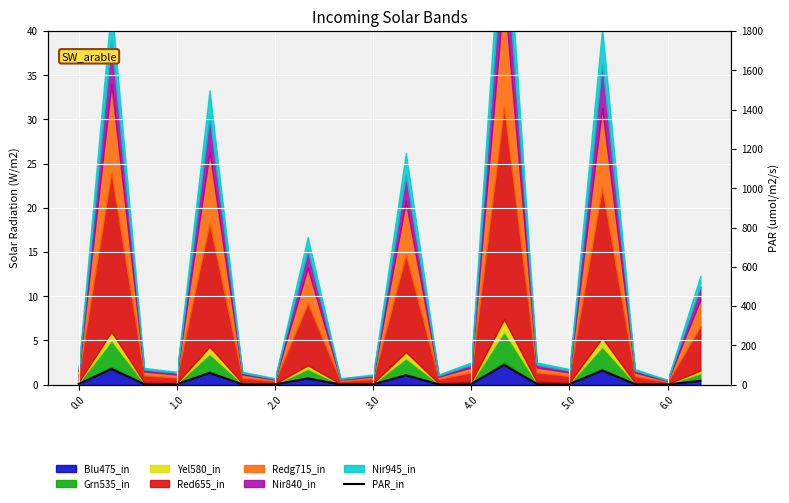

Rank the categories by value from lowest to highest.

18, 8, 6.0, 9, 11, 5.0, 3.0, 17, 15, 0.0, 2.0, 12, 14, 19, 7, 10, 4.0, 16, 1.0, 13